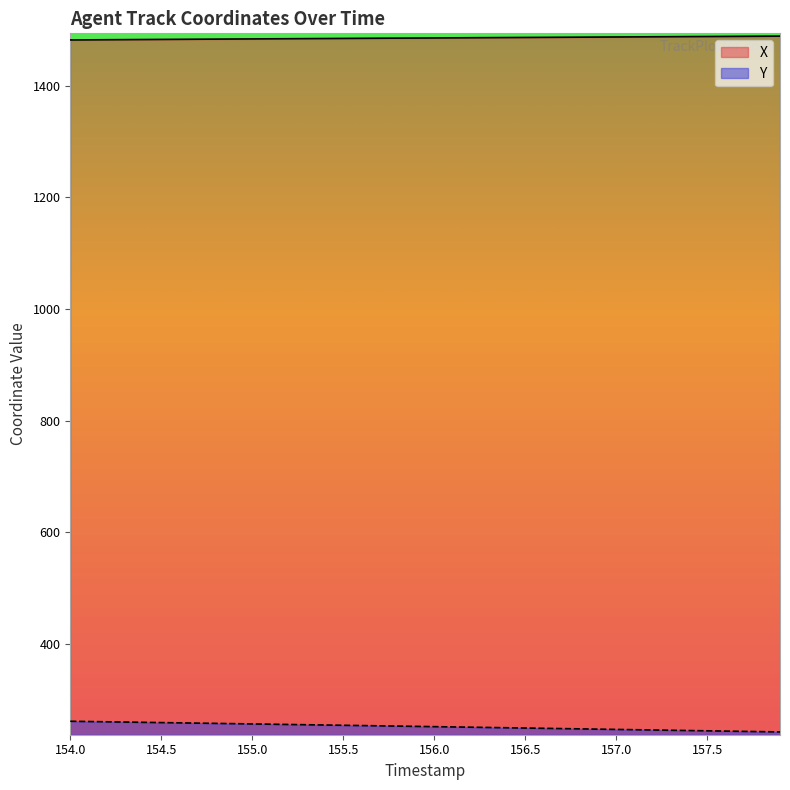

True or false: X and Y intersect in this chart.

False